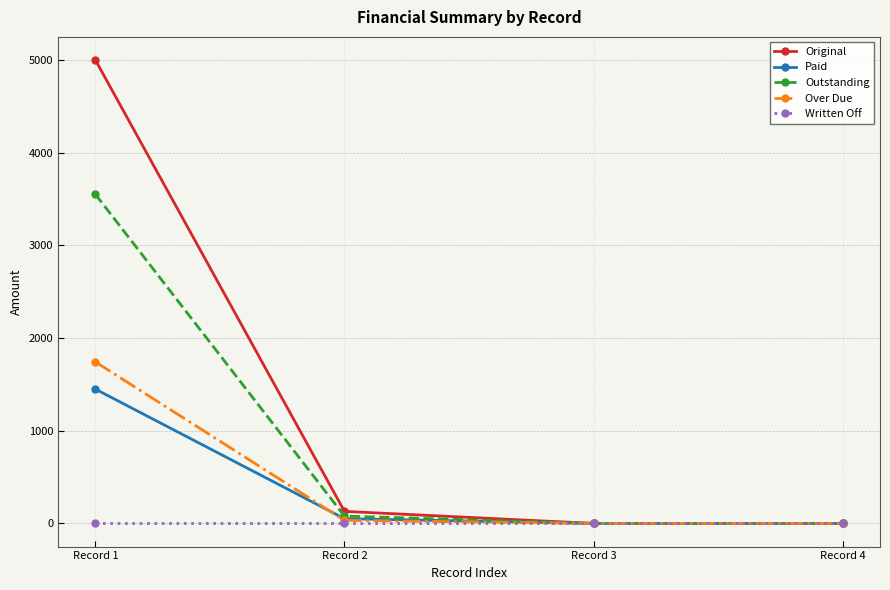

Reading left to right, extract all data points from this chart.

Original: Record 1=5000.0	Record 2=130.1	Record 3=0.0	Record 4=0.0
Paid: Record 1=1449.0	Record 2=51.0	Record 3=0.0	Record 4=0.0
Outstanding: Record 1=3551.0	Record 2=79.1	Record 3=0.0	Record 4=0.0
Over Due: Record 1=1742.8	Record 2=32.7	Record 3=0.0	Record 4=0.0
Written Off: Record 1=0.0	Record 2=0.0	Record 3=0.0	Record 4=0.0